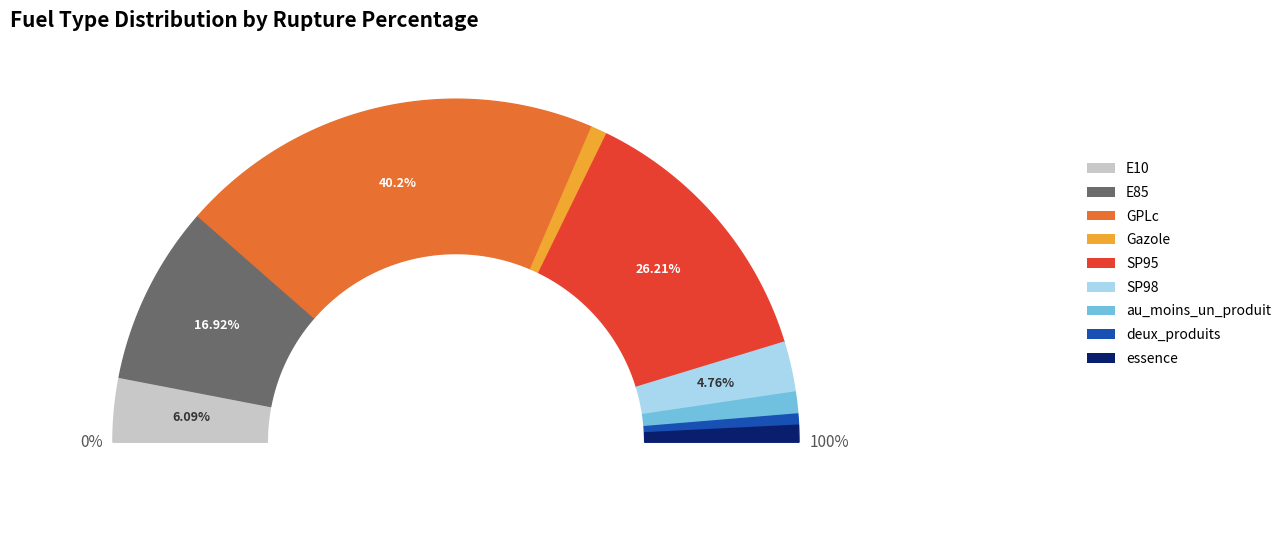

Which has a higher value, Gazole or au_moins_un_produit?

au_moins_un_produit